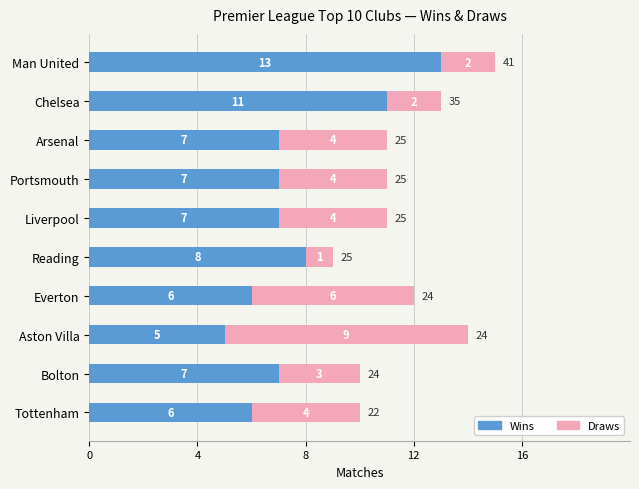

What are all the series names shown in the legend?

Wins, Draws